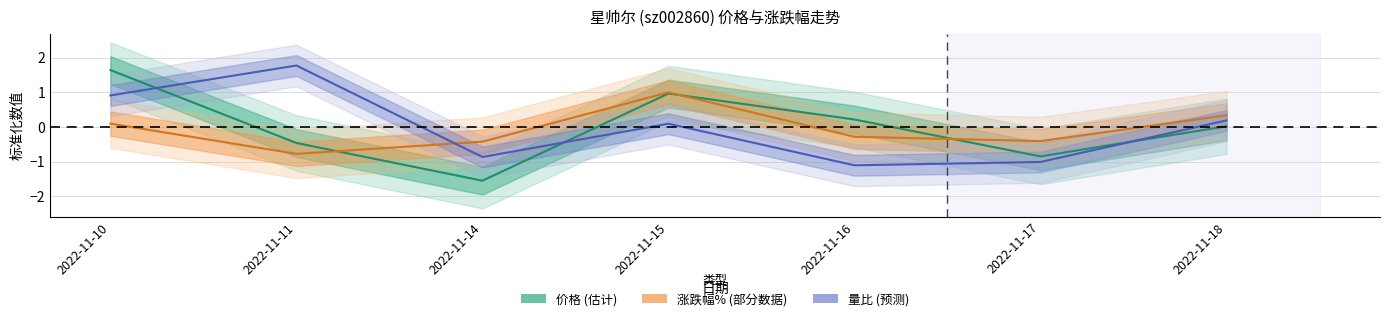

Where do 涨跌幅% and 量比 first cross each other?

2022-11-11 and 2022-11-14